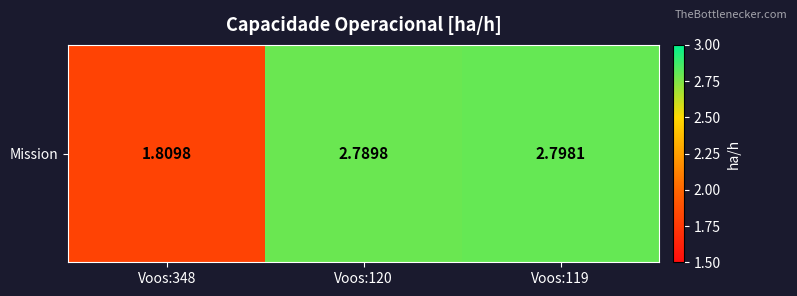

Between Voos:119 and Voos:348, which is larger?

Voos:119